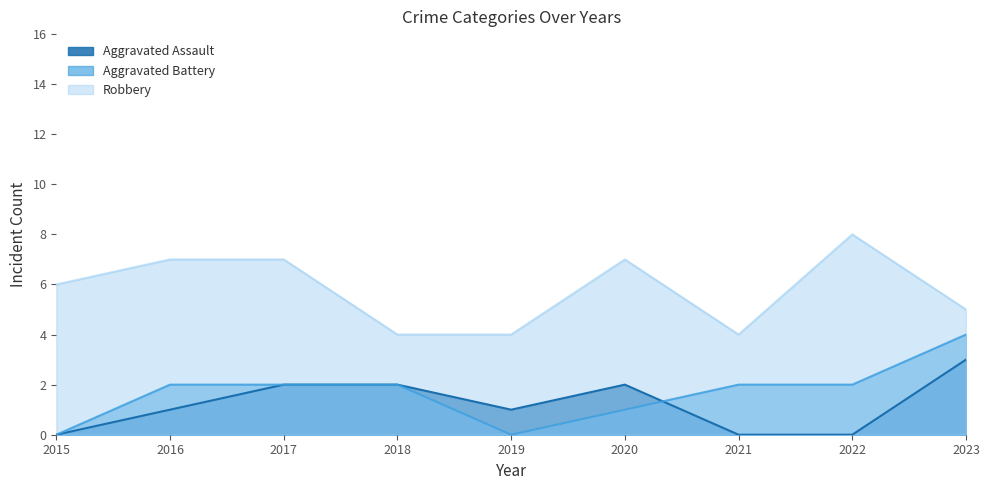

At which label is Aggravated Assault closest to 1?

2016